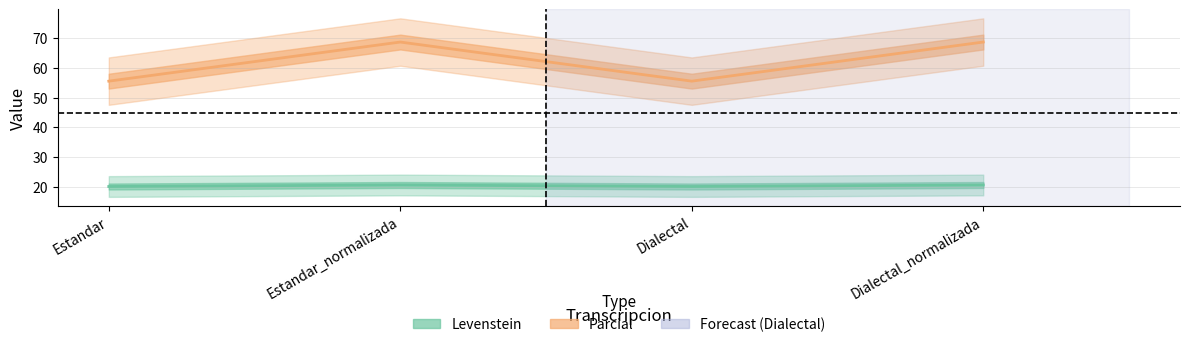

What is the sum of the Levenstein values at Dialectal and Estandar?

111.1